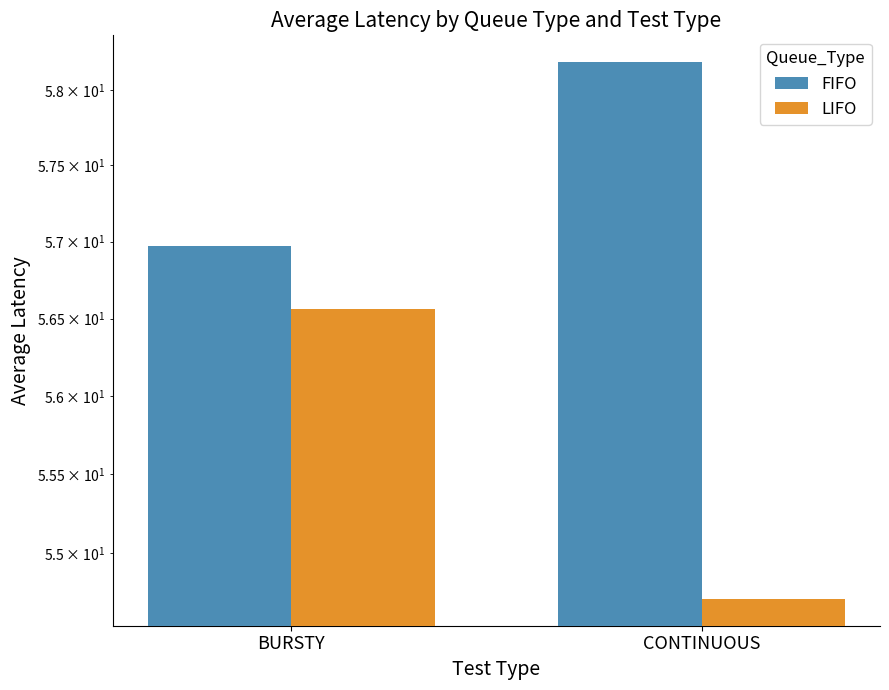

The value of FIFO at BURSTY is 28.2. True or false?

False